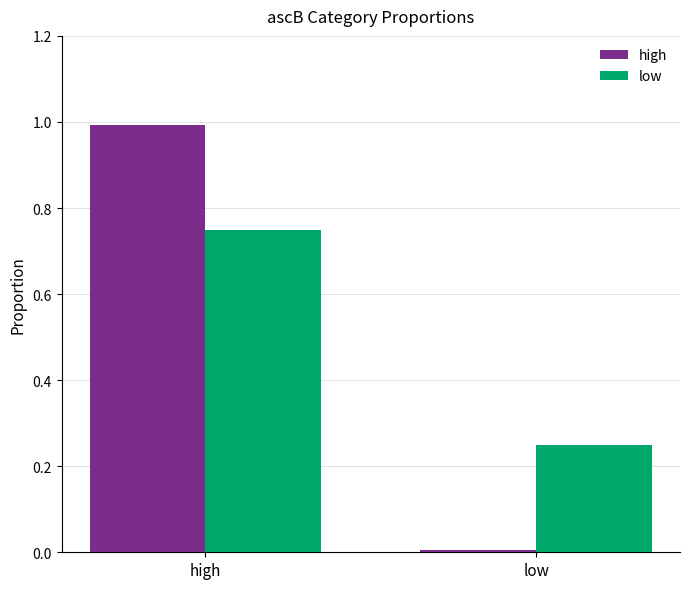

Between high and low, which series saw the biggest shift?

high